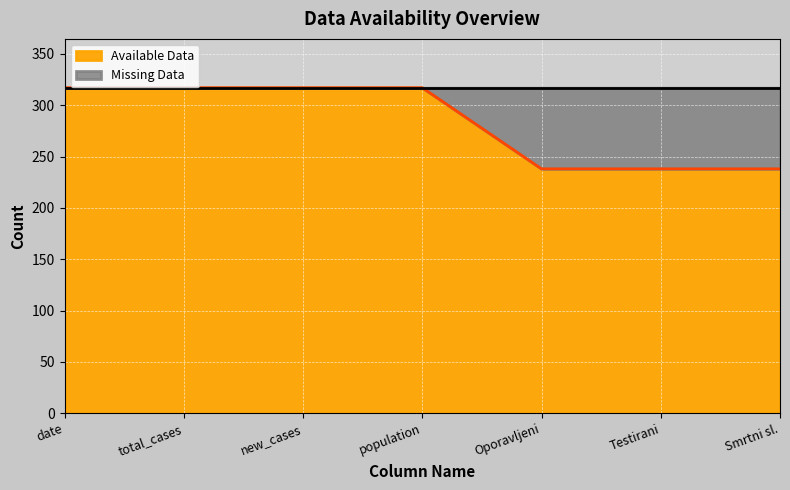

Approximately how many times larger is the value at Oporavljeni compared to Smrtni sl.?

1.0